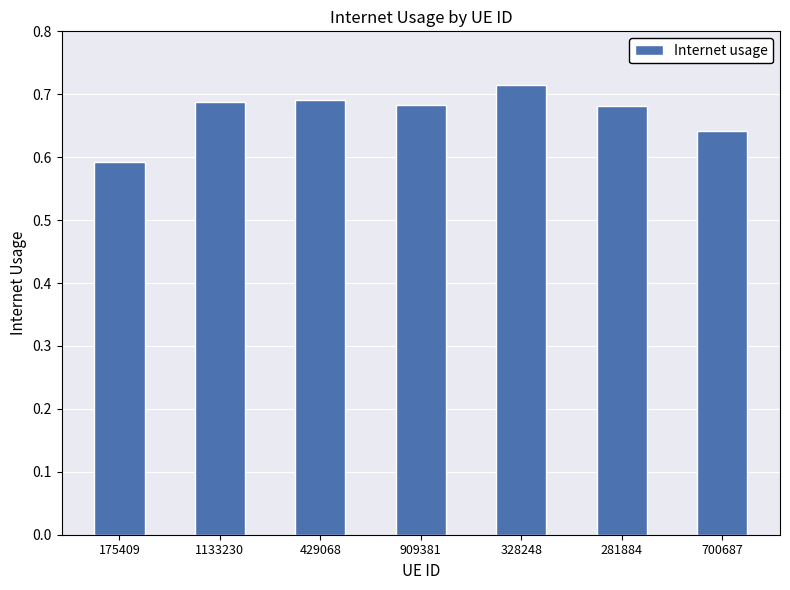

Which has a higher value, 281884 or 175409?

281884